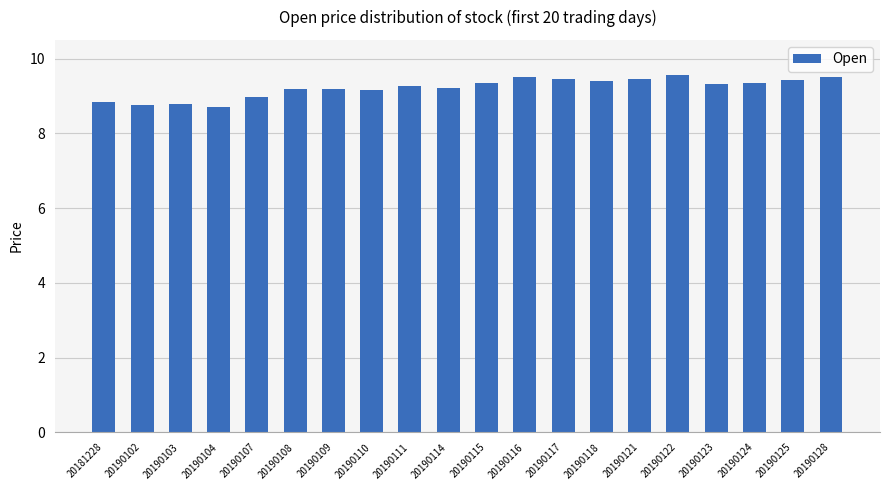

True or false: the data shows 4.2 at 20190102.

False